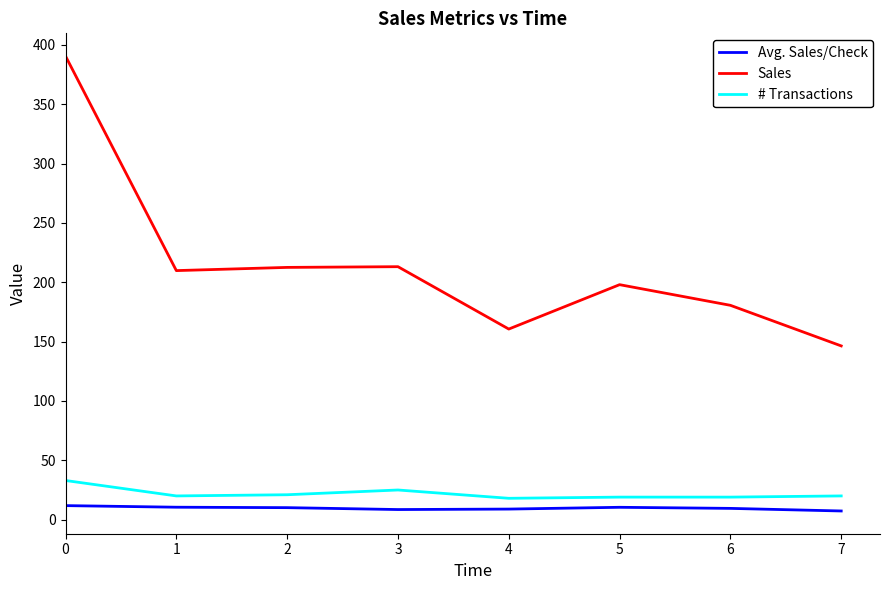

List the series in order of their peak value, highest first.

Sales, # Transactions, Avg. Sales/Check